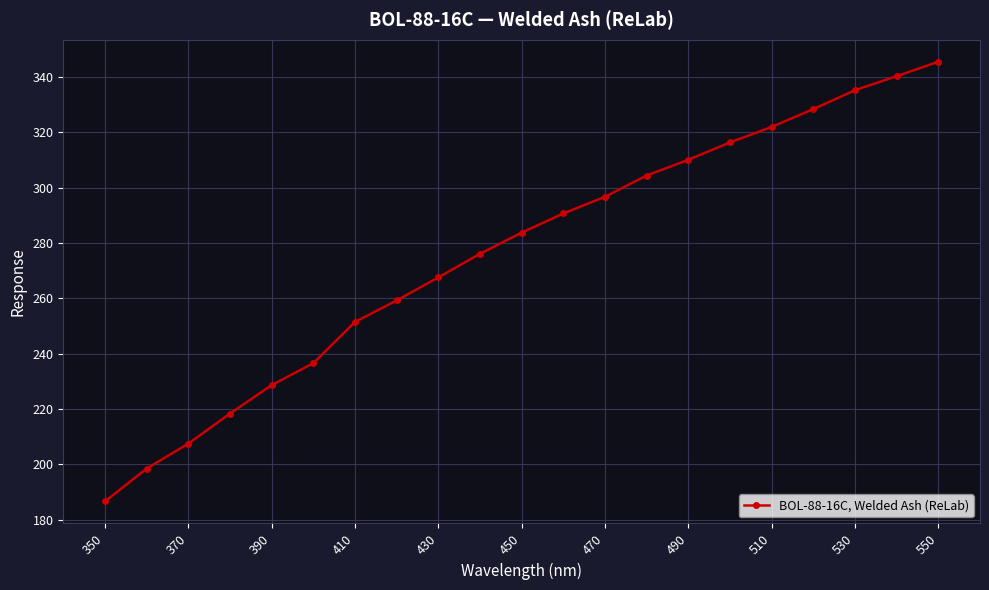

What is the difference between the second highest and second lowest values?

141.9